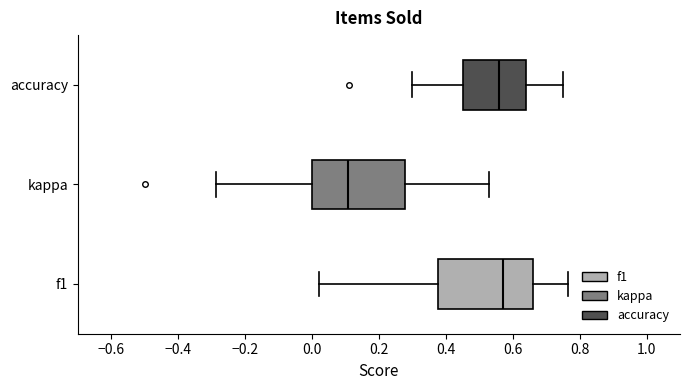

Reading bottom to top, transcribe this box plot: for each box, give where its median line is, the range the box spans, and where its two whiskers end, as read against the x-axis. The values are not printed on the chart, so give them approximately, as read against the axis.

f1: median 0.58, box 0.38 to 0.66, whiskers 0.02 to 0.76
kappa: median 0.10, box 0.00 to 0.28, whiskers -0.28 to 0.52
accuracy: median 0.56, box 0.46 to 0.64, whiskers 0.30 to 0.76